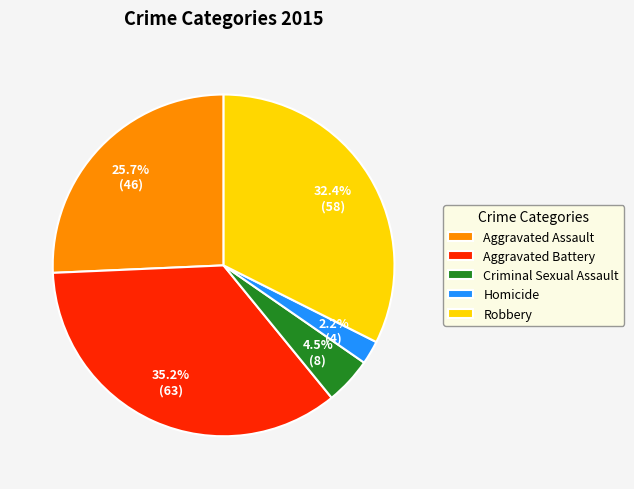

What is the smallest slice in the pie chart?

Homicide